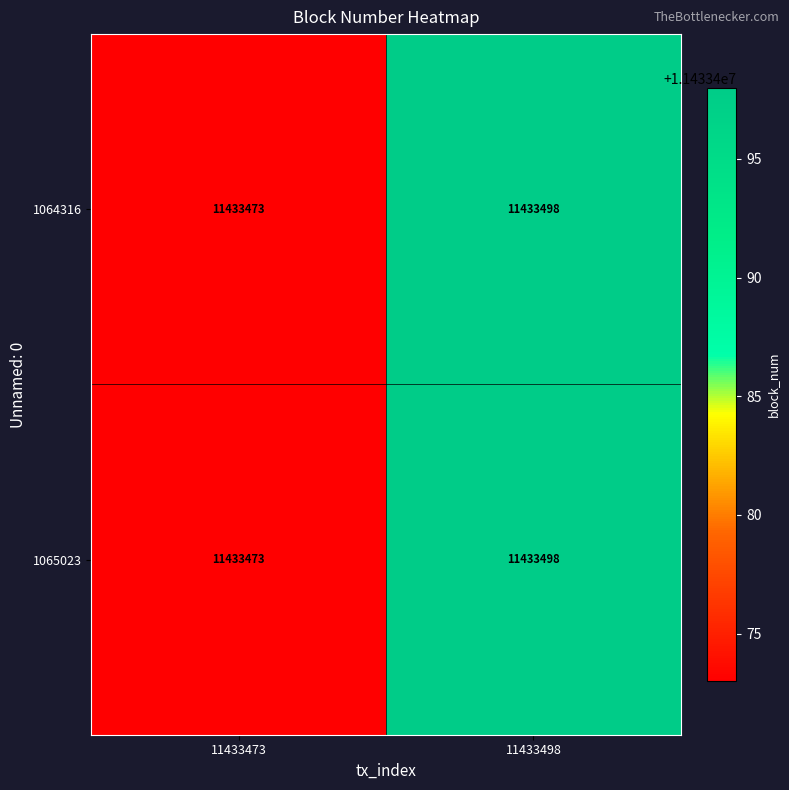

What is the lowest value of the 1064316 series?

11433473